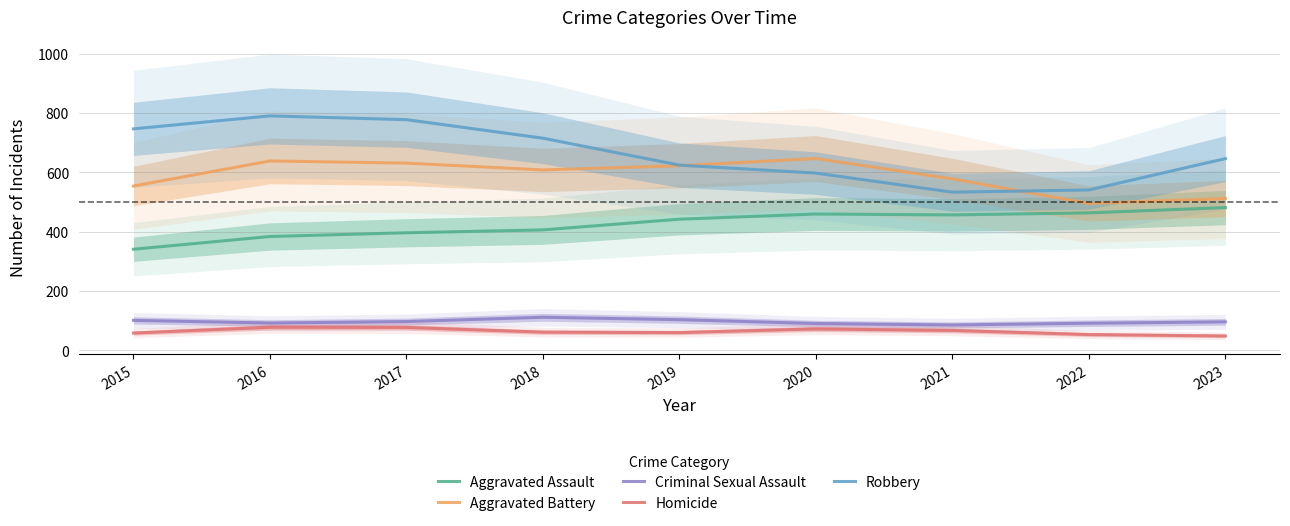

At which category does Robbery reach its first local peak?

2016